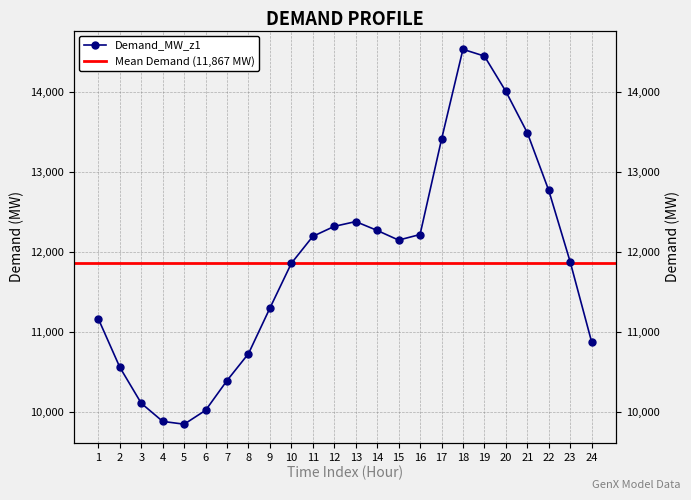

What is the maximum value shown in the chart?

14539